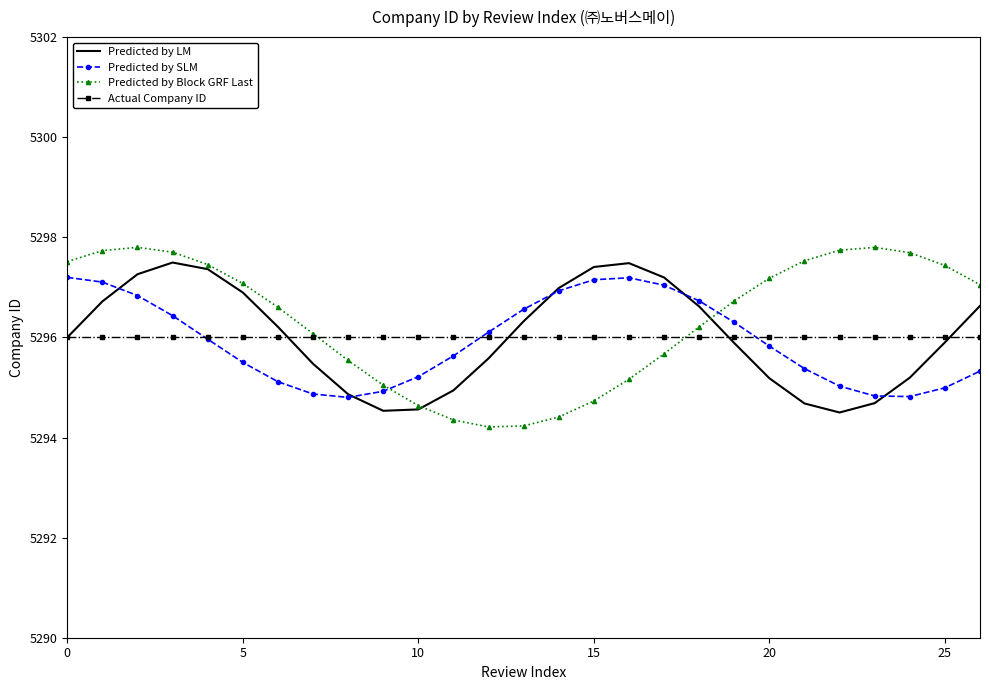

How many series are shown in this chart?

4